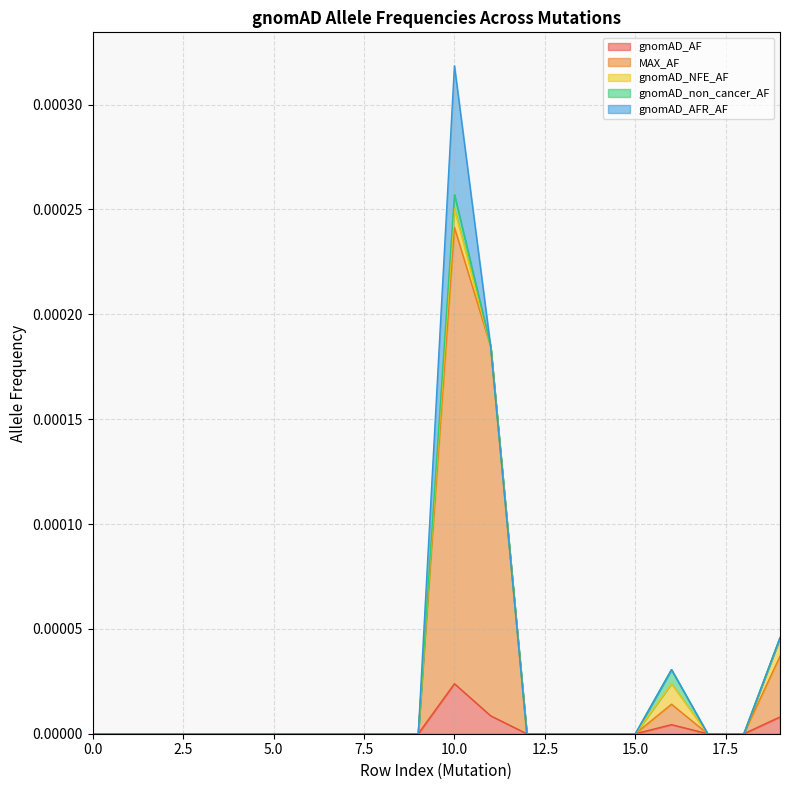

The value of MAX_AF at 0 is 0.0. True or false?

False